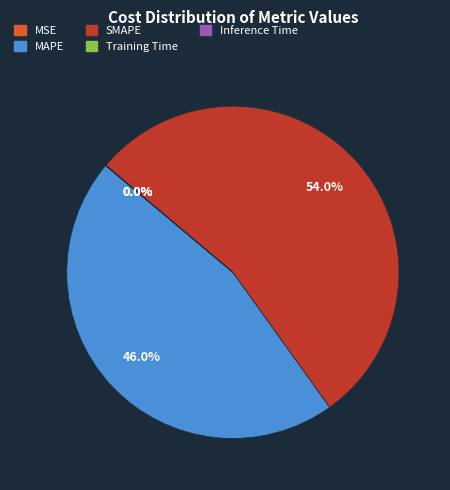

What percentage do MAPE and SMAPE together represent?

100.0%